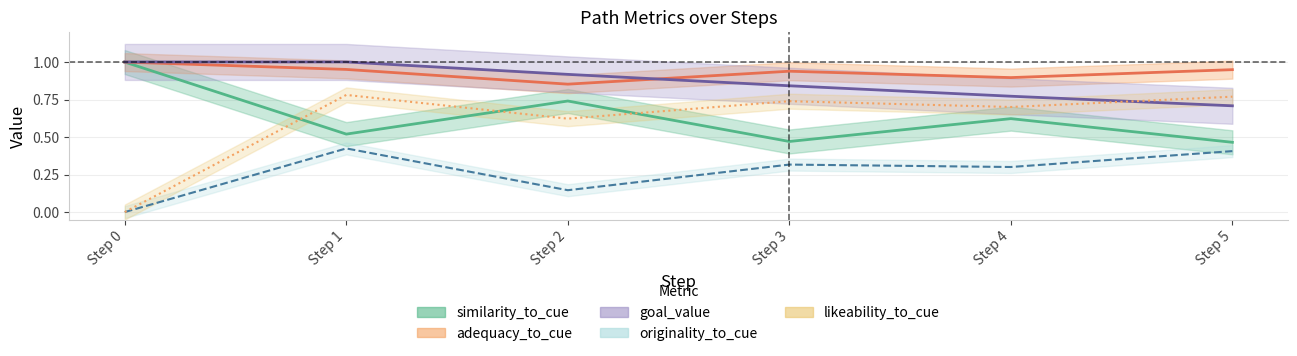

True or false: goal_value and similarity_to_cue cross at least once.

False